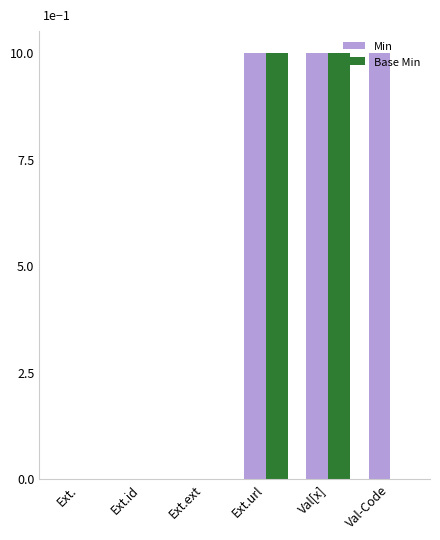

What is the greatest value displayed?

1